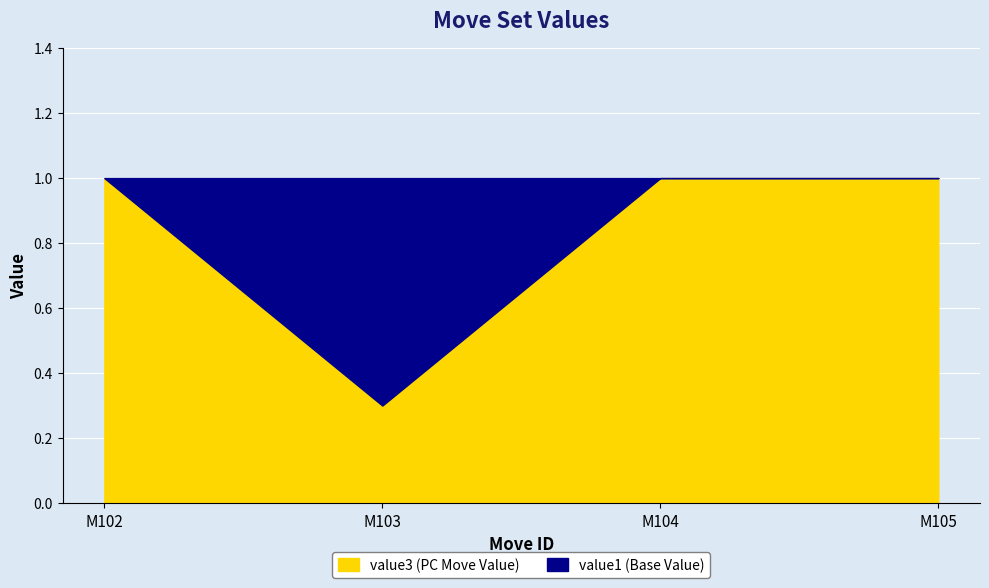

The value at M102 is 1.0. True or false?

True